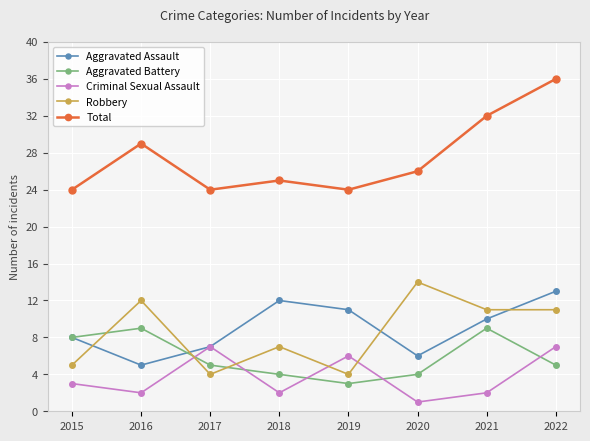

Which series has the widest spread of values?

Total